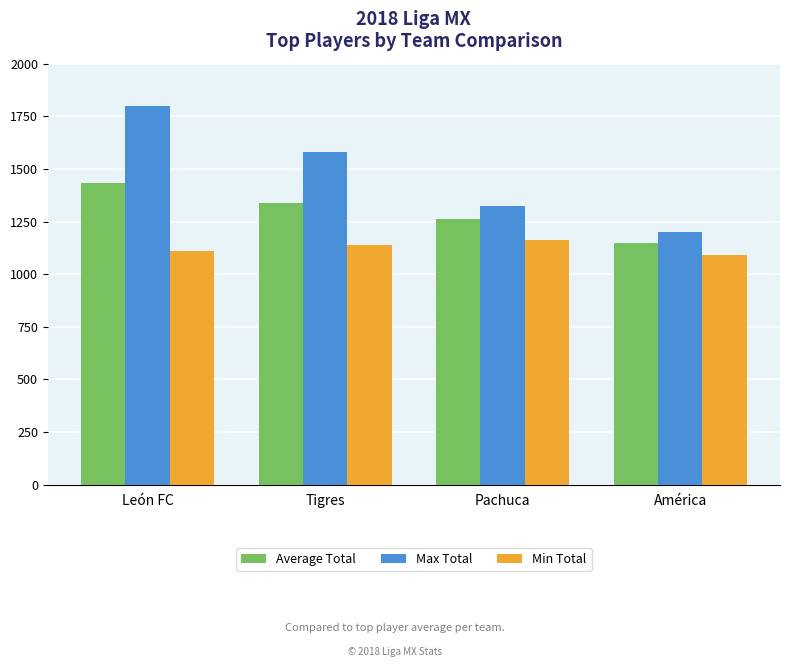

What is the approximate value of Average Total at León FC?

1433